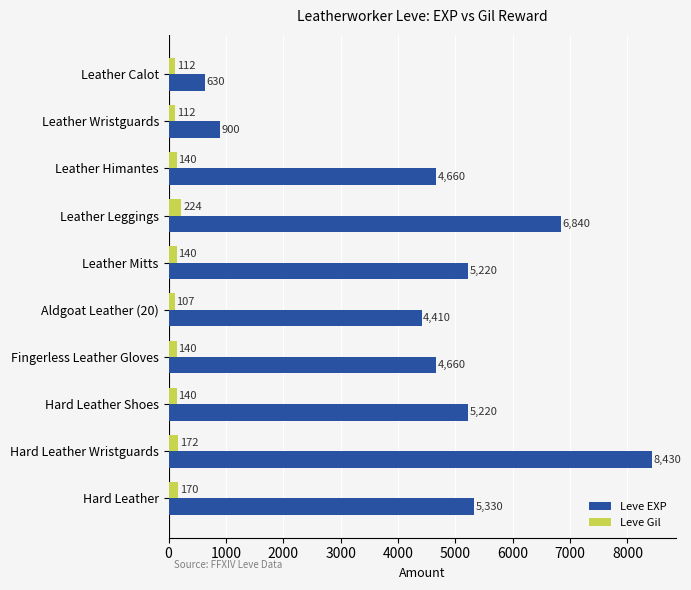

At which label does Leve Gil reach its minimum?

Aldgoat Leather (20)